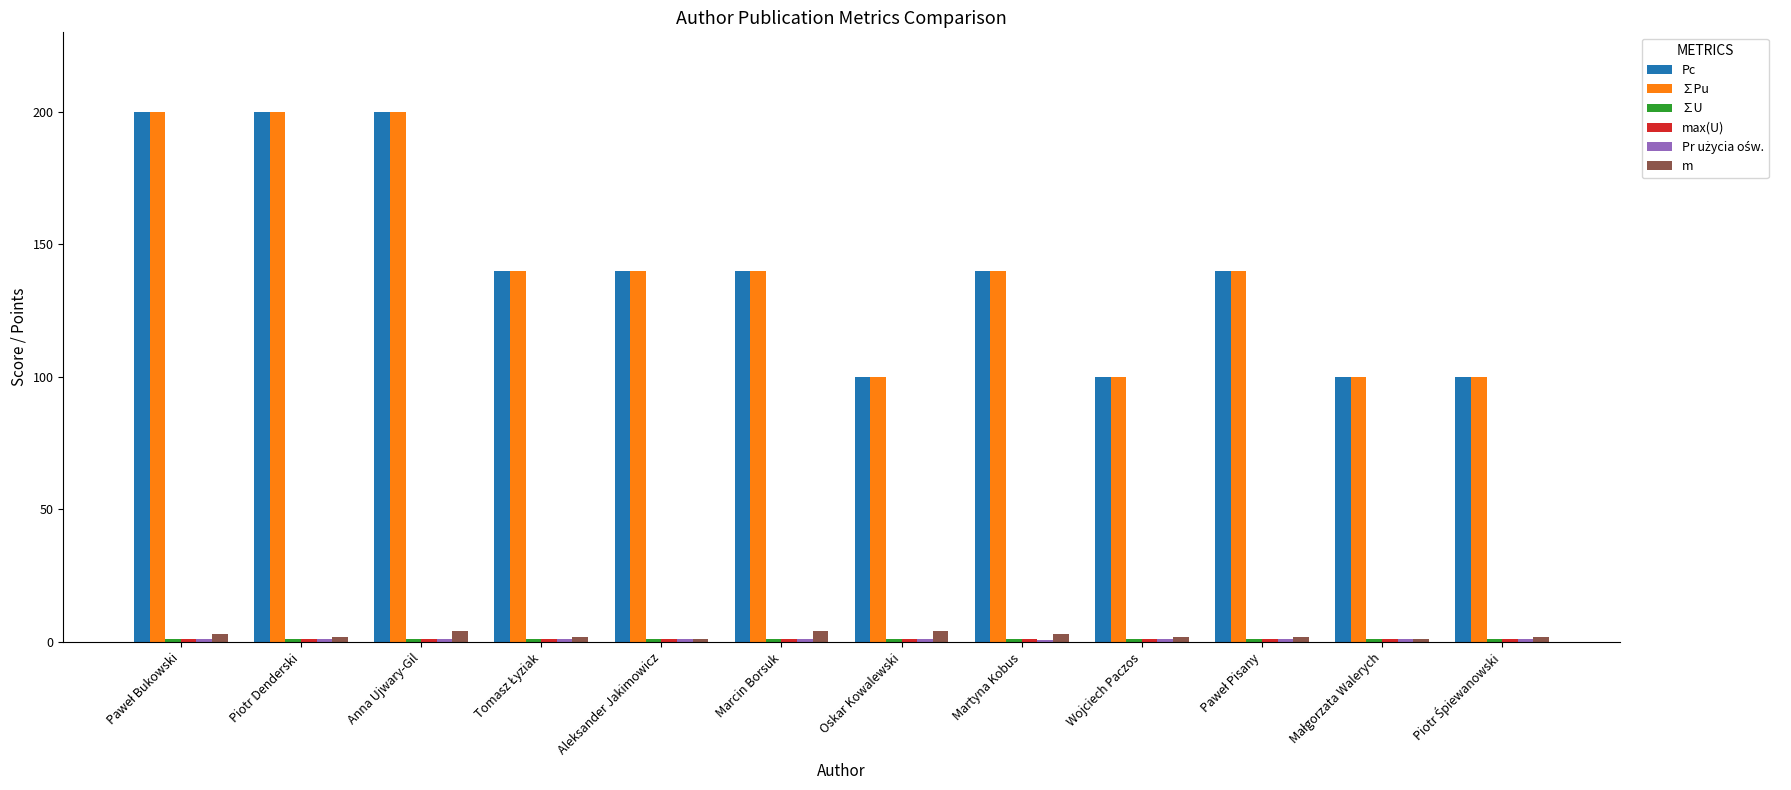

What is the maximum value shown in the chart?

200.0